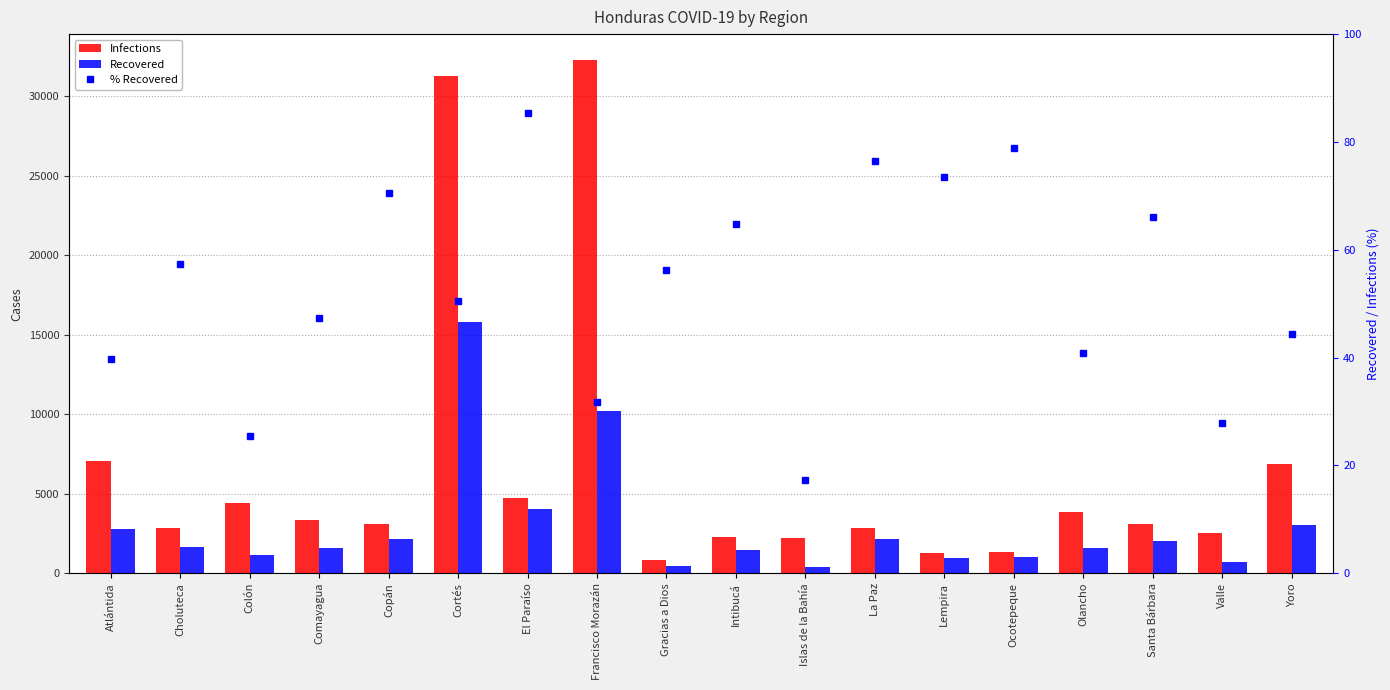

The value of Infections at Francisco Morazán is 21156.1. True or false?

False